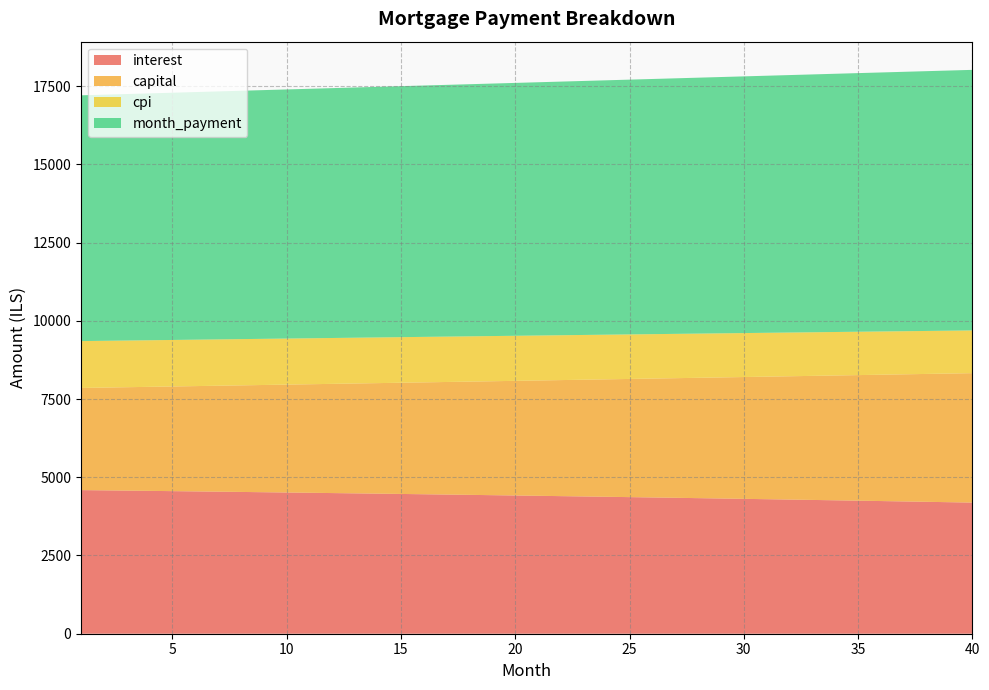

Reading left to right, extract all data points from this chart.

interest: 4590.2	4582.1	4573.9	4565.6	4557.2	4548.7	4540.0	4531.3	4522.5	4513.5	4504.5	4495.3	4486.0	4476.6	4467.1	4457.5	4447.8	4438.0	4428.0	4417.9	4407.7	4397.4	4387.0	4376.4	4365.8	4355.0	4344.1	4333.1	4321.9	4310.6	4299.2	4287.7	4276.0	4264.2	4252.3	4240.3	4228.1	4215.8	4203.4	4190.8
capital: 3264.6	3284.5	3304.5	3324.6	3344.9	3365.2	3385.7	3406.3	3427.1	3448.0	3469.0	3490.1	3511.3	3532.7	3554.2	3575.9	3597.7	3619.6	3641.6	3663.8	3686.1	3708.6	3731.1	3753.9	3776.7	3799.7	3822.9	3846.2	3869.6	3893.1	3916.9	3940.7	3964.7	3988.9	4013.1	4037.6	4062.2	4086.9	4111.8	4136.8
cpi: 1497.4	1494.7	1492.0	1489.2	1486.4	1483.6	1480.8	1477.9	1474.9	1472.0	1469.0	1466.0	1462.9	1459.8	1456.6	1453.5	1450.2	1447.0	1443.7	1440.4	1437.0	1433.6	1430.1	1426.7	1423.1	1419.6	1416.0	1412.3	1408.6	1404.9	1401.1	1397.3	1393.5	1389.6	1385.7	1381.7	1377.7	1373.6	1369.5	1365.3
month_payment: 7854.8	7866.6	7878.4	7890.2	7902.0	7913.9	7925.8	7937.7	7949.6	7961.5	7973.4	7985.4	7997.4	8009.4	8021.4	8033.4	8045.5	8057.5	8069.6	8081.7	8093.8	8106.0	8118.1	8130.3	8142.5	8154.7	8167.0	8179.2	8191.5	8203.8	8216.1	8228.4	8240.7	8253.1	8265.5	8277.9	8290.3	8302.7	8315.2	8327.7